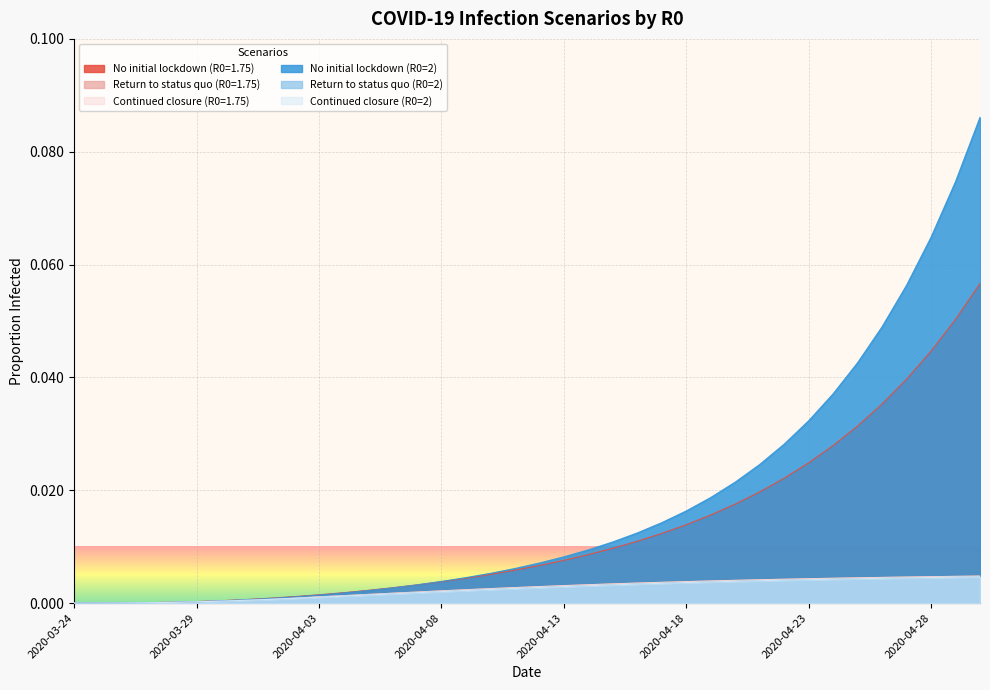

Which series changed the most between 2020-03-28 and 2020-04-19?

No initial lockdown (R0=2)